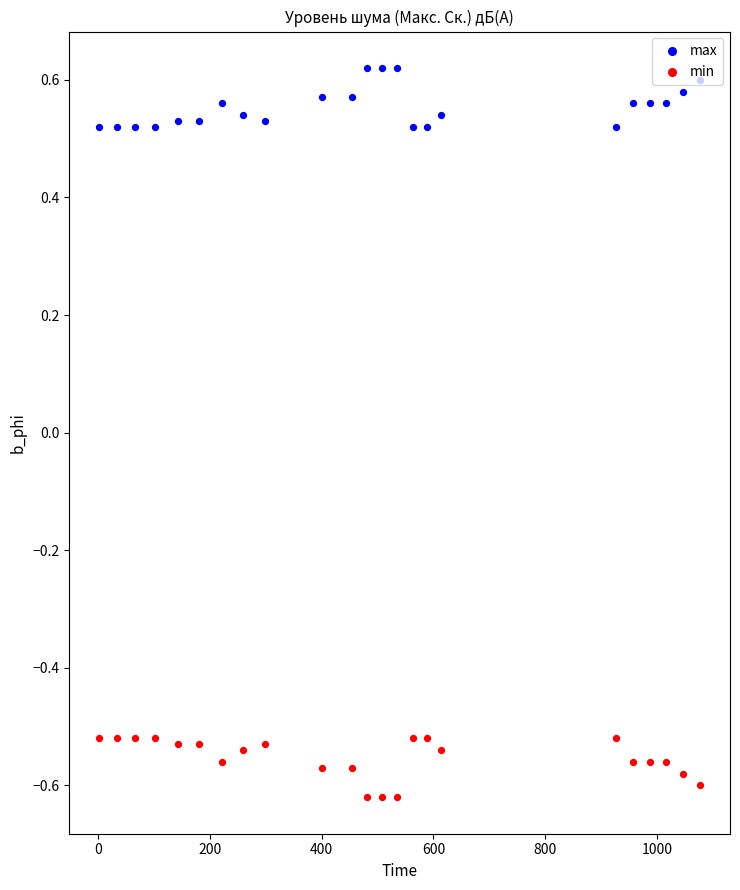

What are all the series names shown in the legend?

max, min